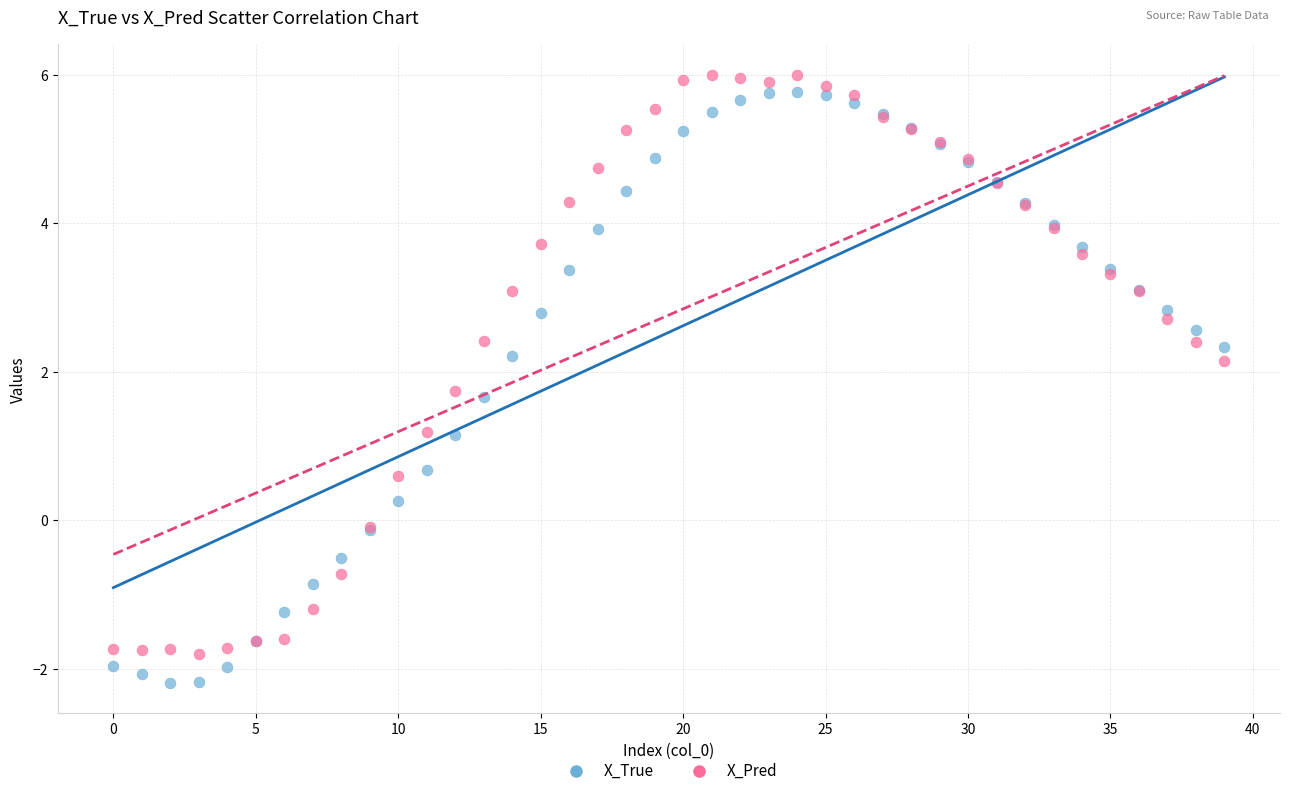

Which series has the largest Y range (max minus min)?

X_True